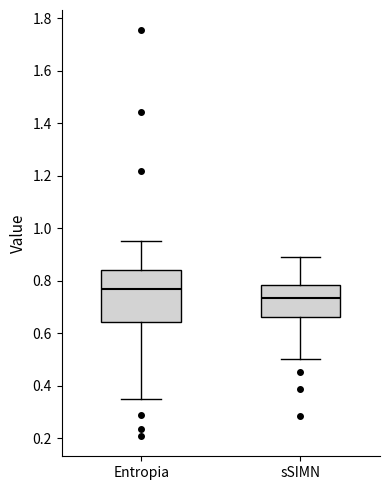

Comparing the boxes themselves (not the whiskers), which one is the tallest?

Entropia